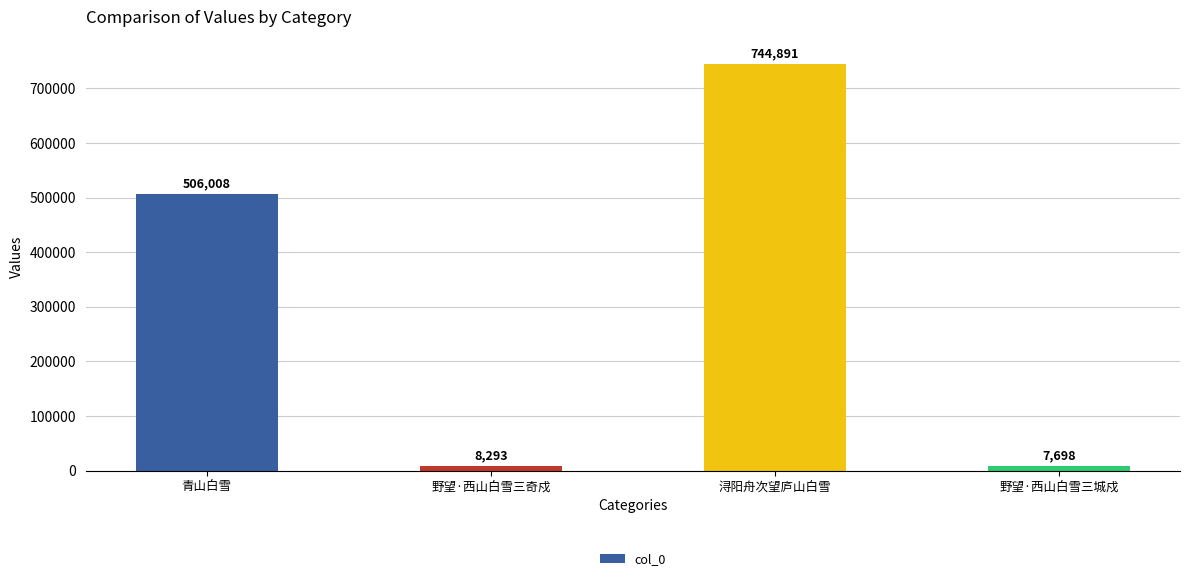

Reading left to right, what are all the values shown in this chart?

506008	8293	744891	7698